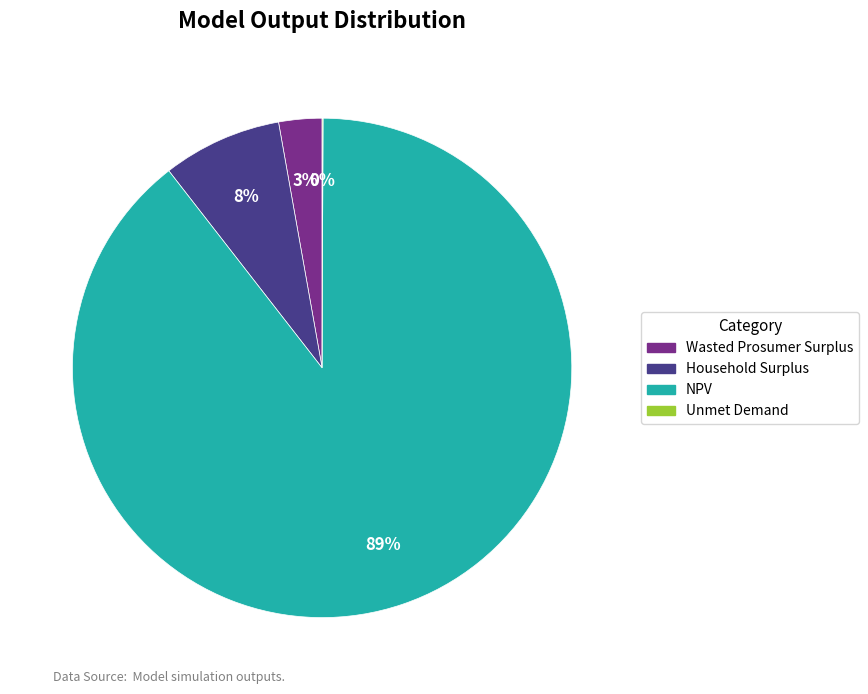

Do Household Surplus and NPV together represent more than half of the pie?

Yes